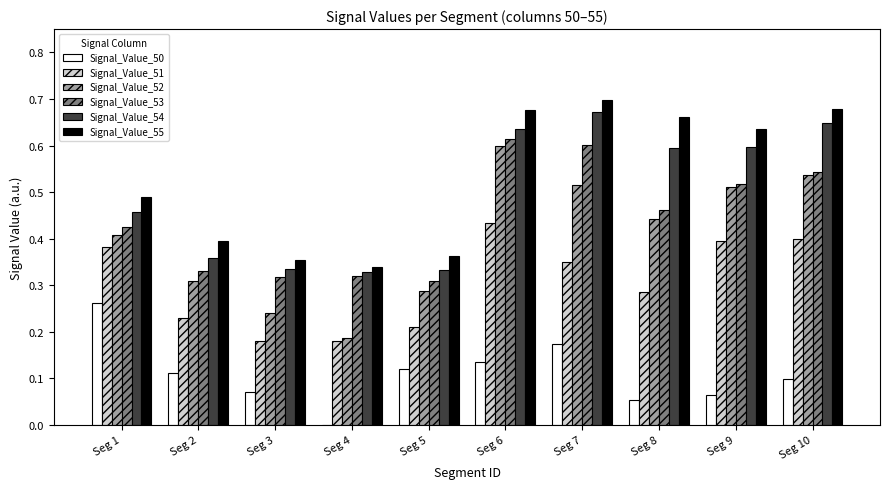

Between Seg 2 and Seg 3, which series saw the biggest shift?

Signal_Value_52